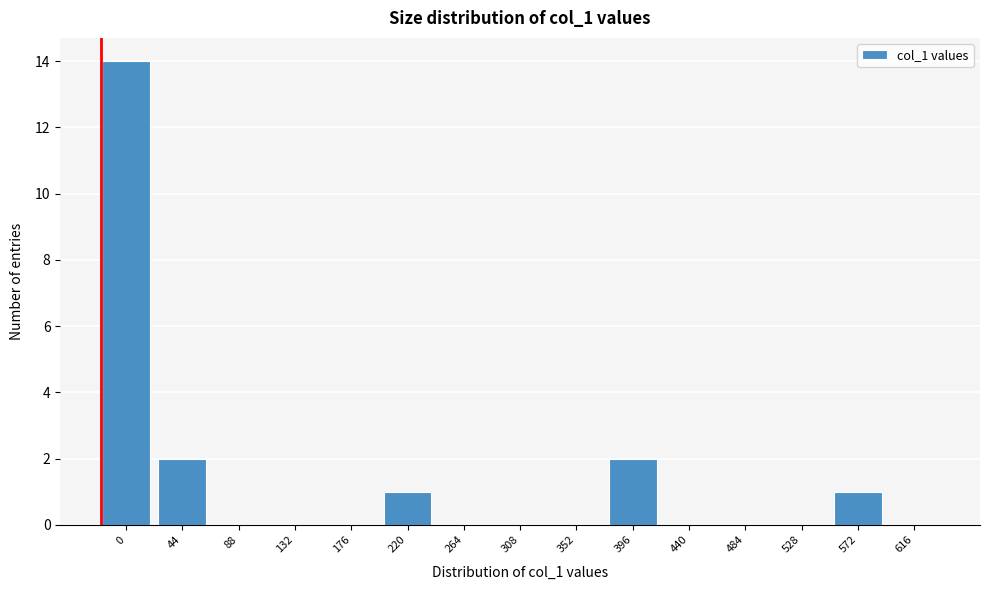

Reading left to right, extract all data points from this chart.

0=14	44=2	88=0	132=0	176=0	220=1	264=0	308=0	352=0	396=2	440=0	484=0	528=0	572=1	616=0